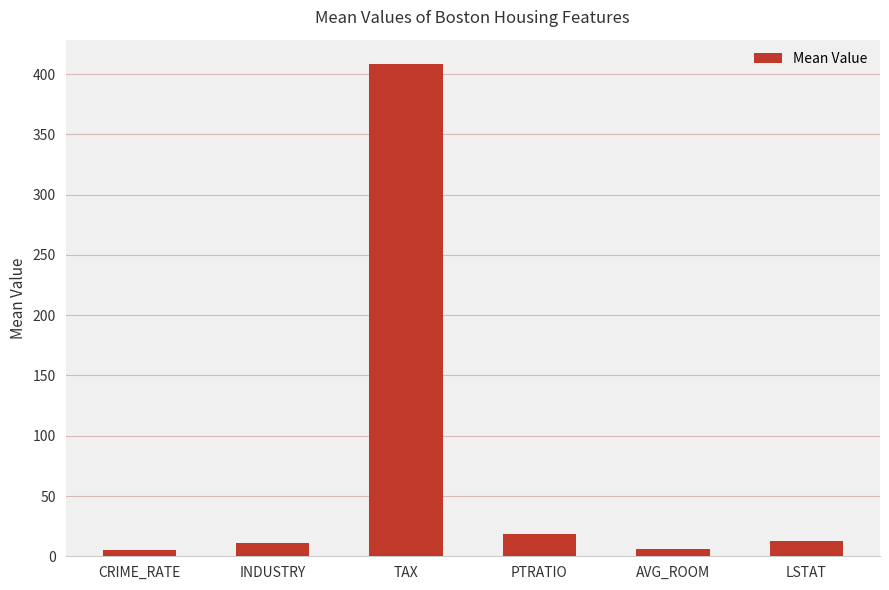

What is the difference between the maximum and second lowest values?

402.0